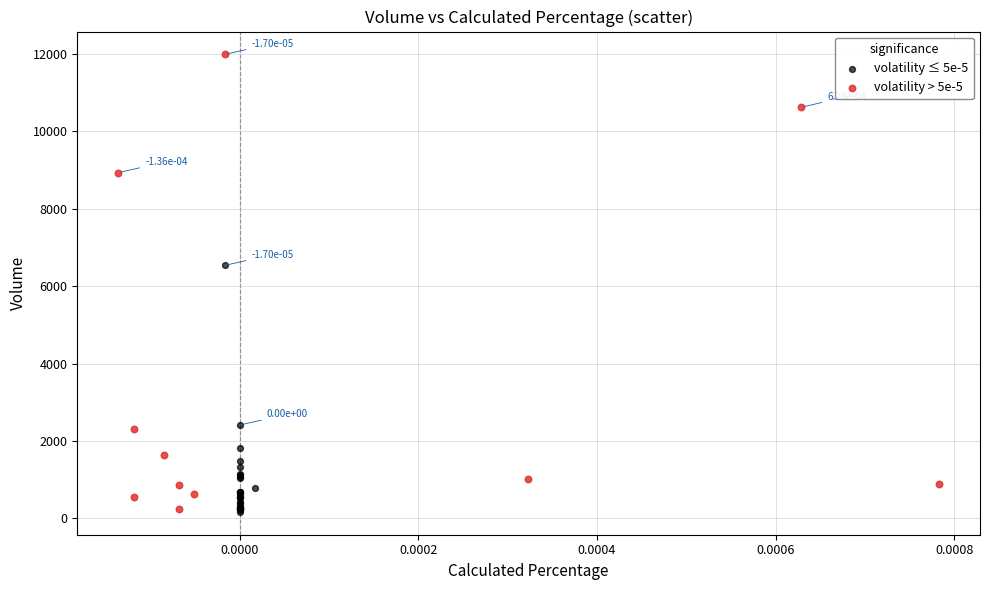

Which series has the widest spread of Y values?

volatility > 5e-5